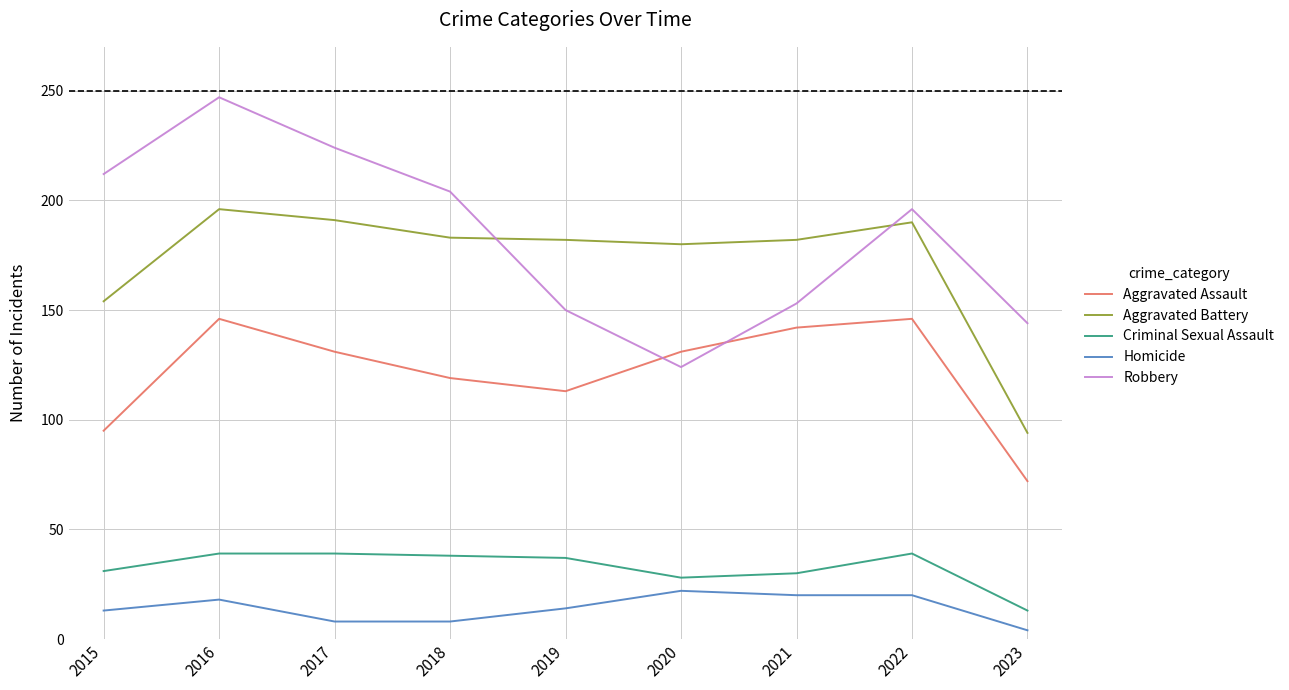

The Aggravated Battery series shows 196 at 2016. True or false?

True